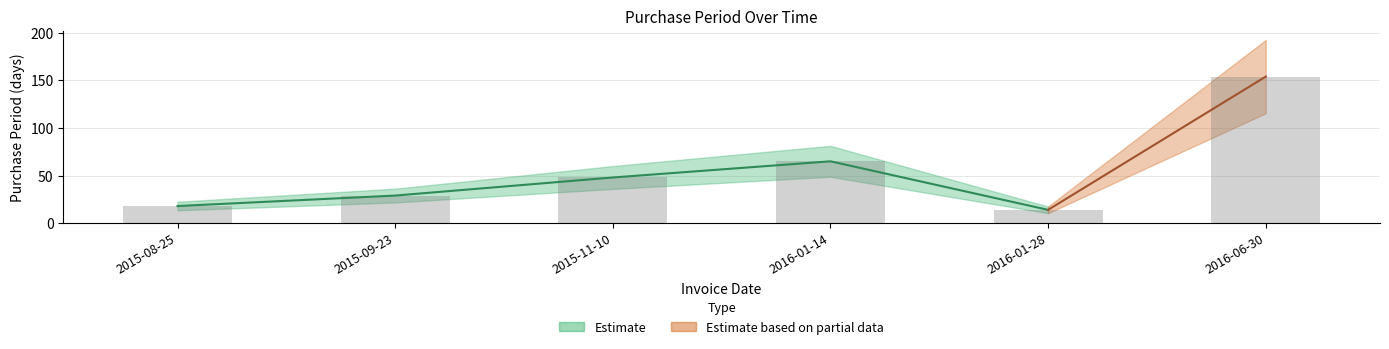

Rank the categories by value from lowest to highest.

2016-01-28, 2015-08-25, 2015-09-23, 2015-11-10, 2016-01-14, 2016-06-30